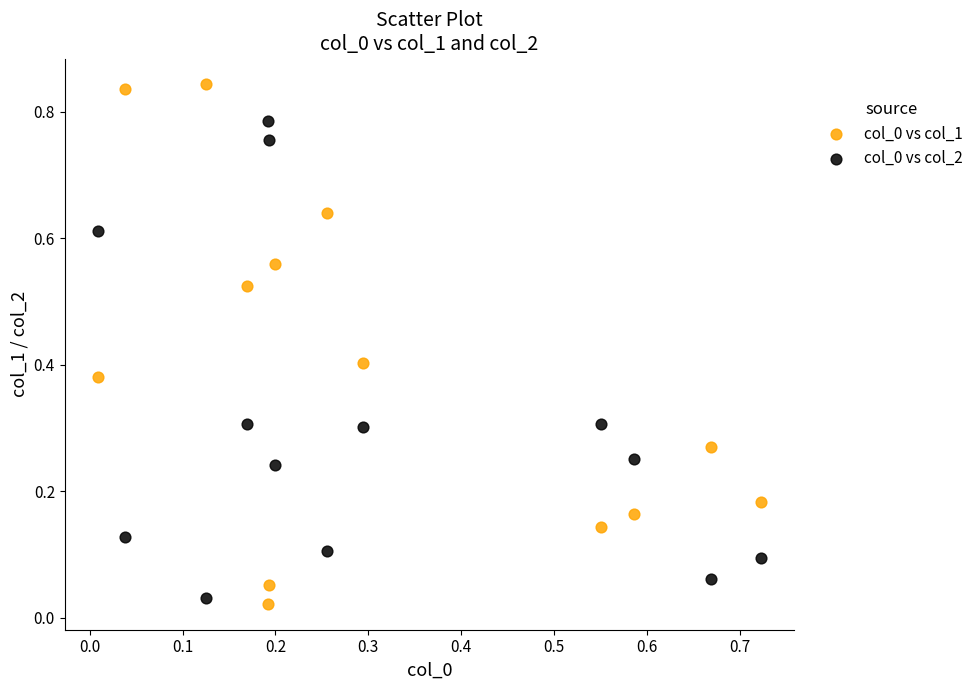

What is the X range (max minus min) for the scatter plot?

0.7